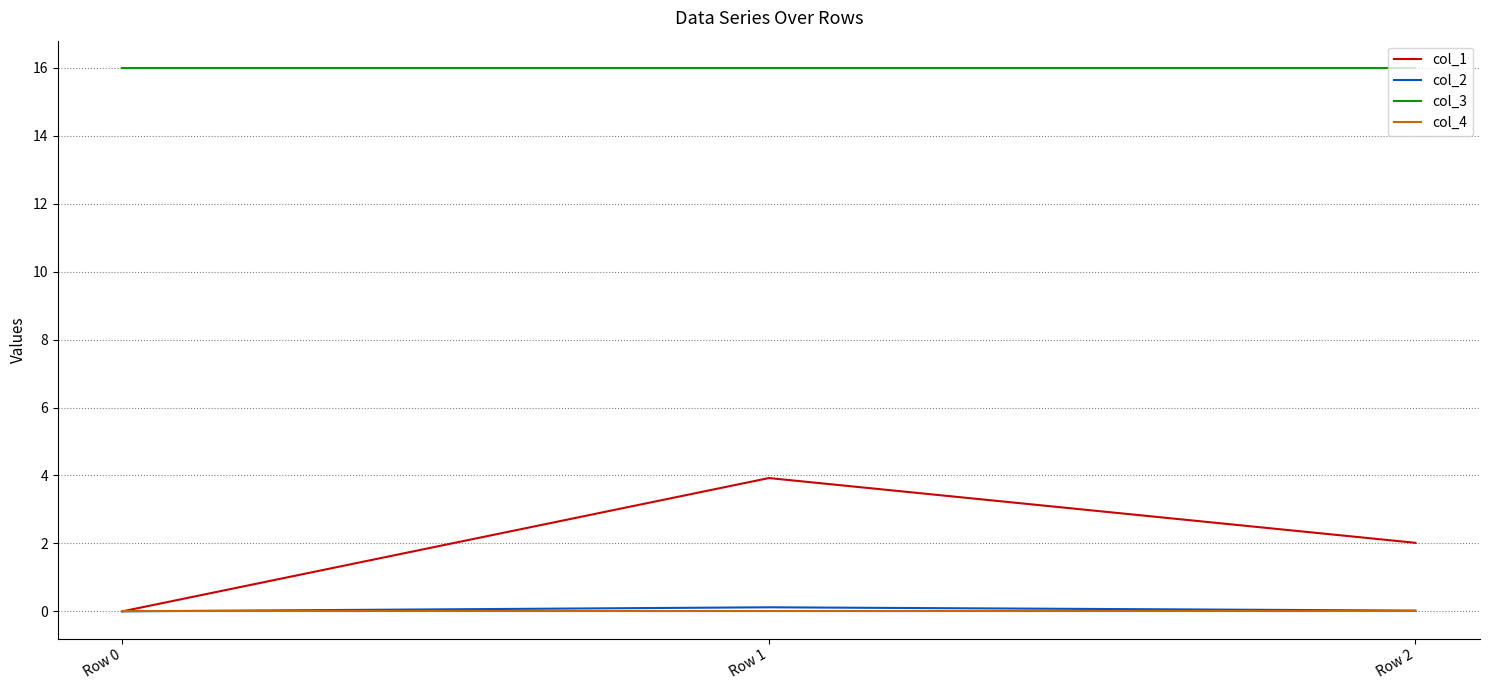

Does the chart display data point markers on the line(s)?

No